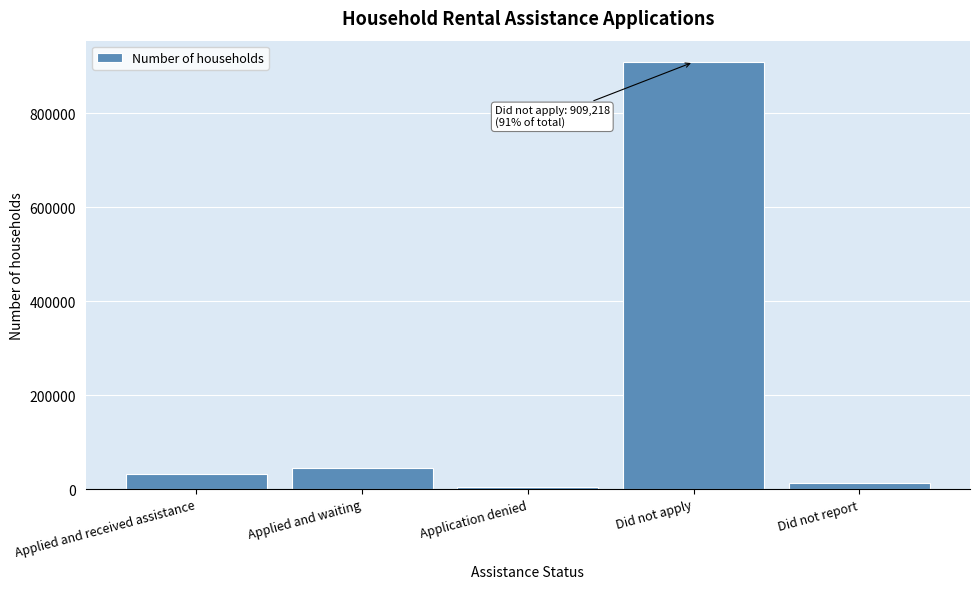

Reading right to left, transcribe all the data shown in this chart.

11986	909218	4328	44723	33057